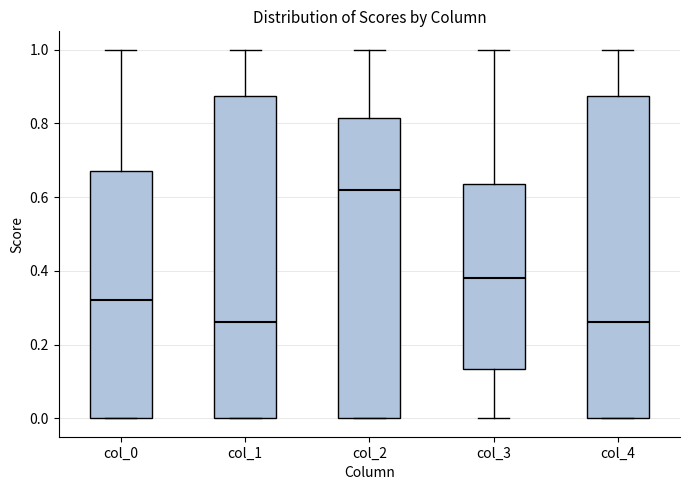

Reading left to right, transcribe this box plot: for each box, give where its median line is, the range the box spans, and where its two whiskers end, as read against the y-axis. The values are not printed on the chart, so give them approximately, as read against the axis.

col_0: median 0.32, box 0.00 to 0.68, whiskers 0.00 to 1.00
col_1: median 0.26, box 0.00 to 0.88, whiskers 0.00 to 1.00
col_2: median 0.62, box 0.00 to 0.82, whiskers 0.00 to 1.00
col_3: median 0.38, box 0.14 to 0.64, whiskers 0.00 to 1.00
col_4: median 0.26, box 0.00 to 0.88, whiskers 0.00 to 1.00